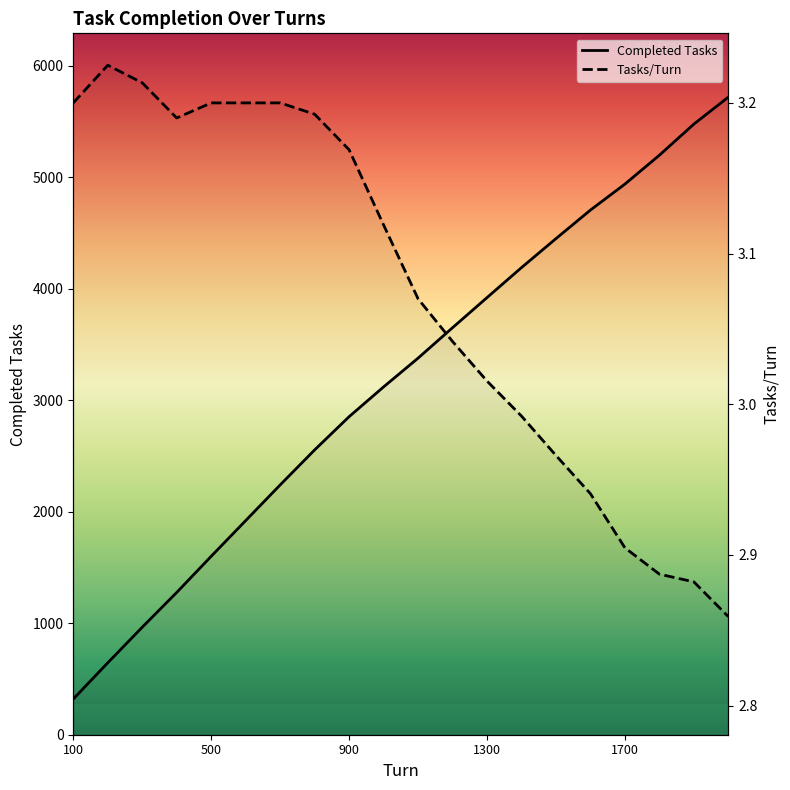

What is the maximum value shown in the chart?

5718.0